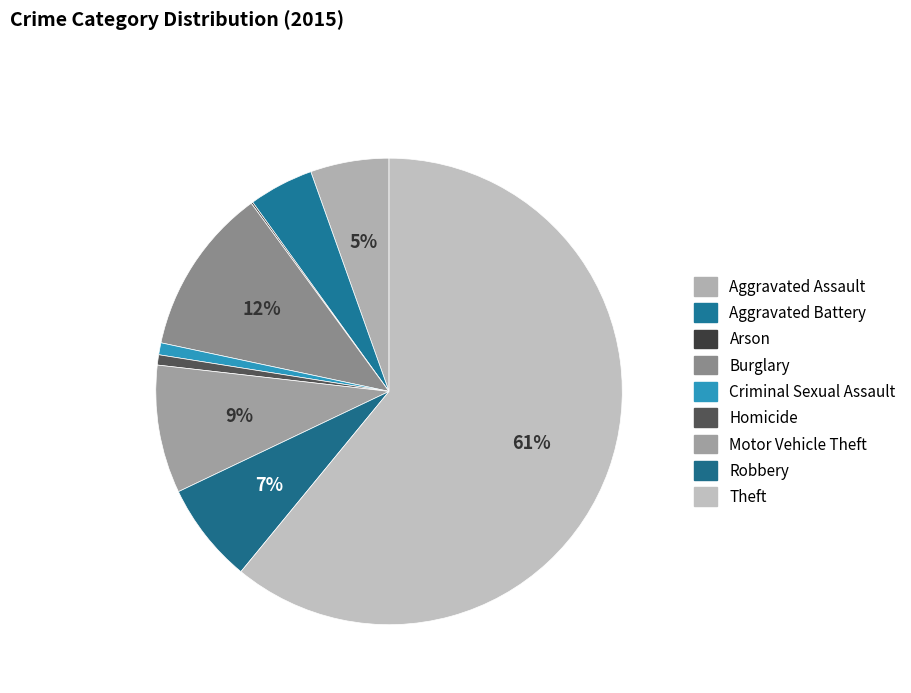

Is it true that Motor Vehicle Theft is 1% of the pie?

False